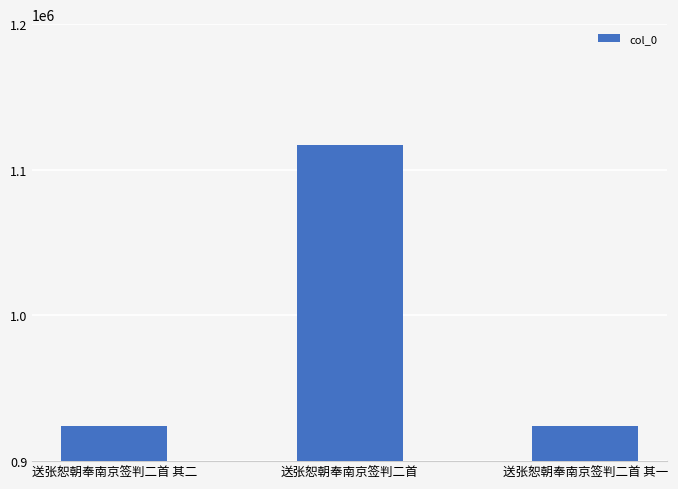

What is the change in value from 送张恕朝奉南京签判二首 to 送张恕朝奉南京签判二首 其一?

-192924